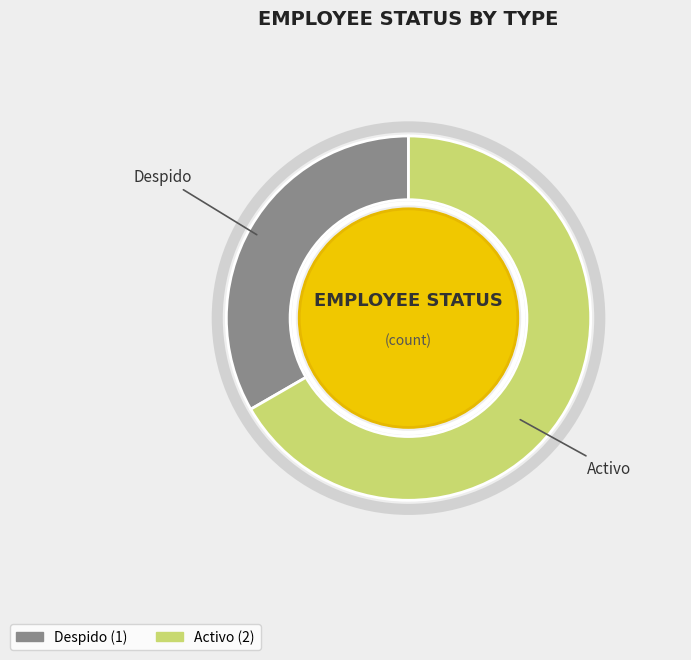

What is the largest slice in the pie chart?

Activo